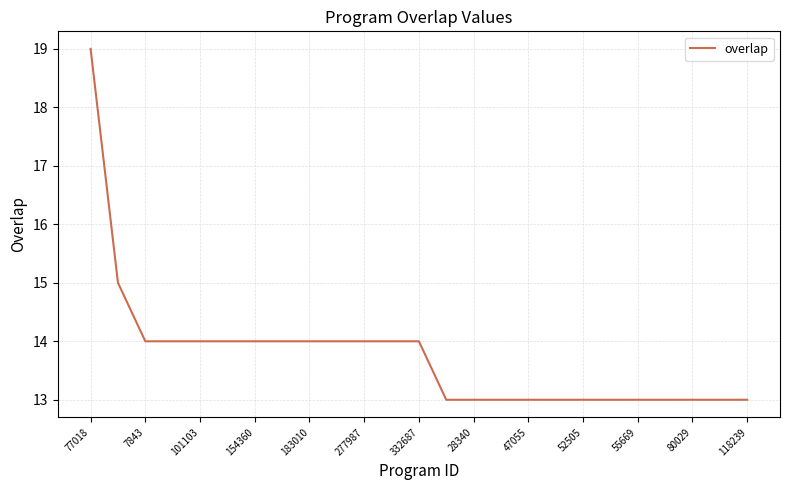

What is the smallest value displayed?

13